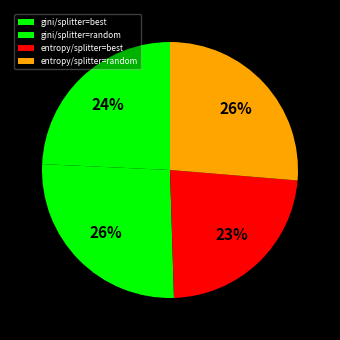

To the nearest percent, what is the combined percentage of entropy/splitter=random and gini/splitter=best?

51%